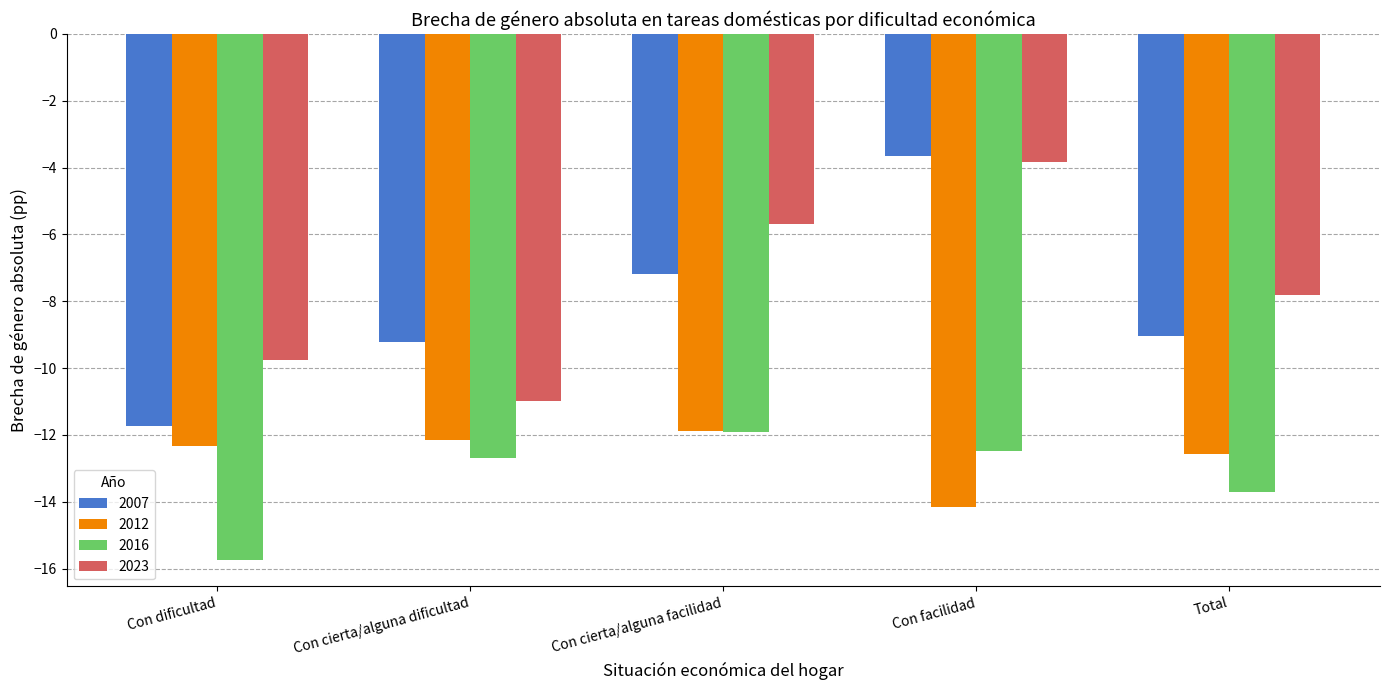

Between Con cierta/alguna facilidad and Con facilidad, which series saw the biggest shift?

2007